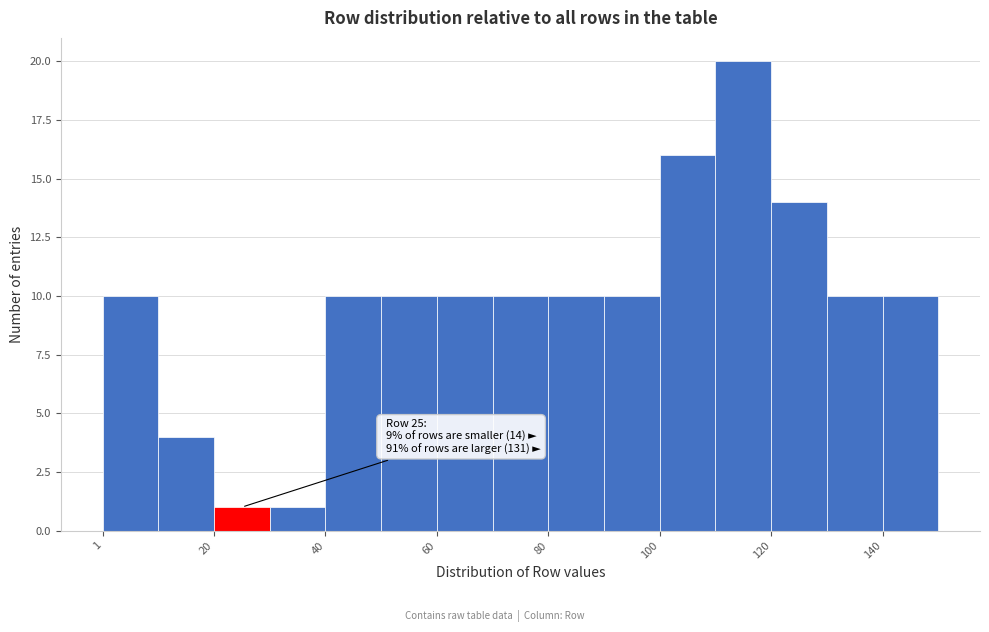

Over which range of the x-axis is the bar tallest?

110 to 120